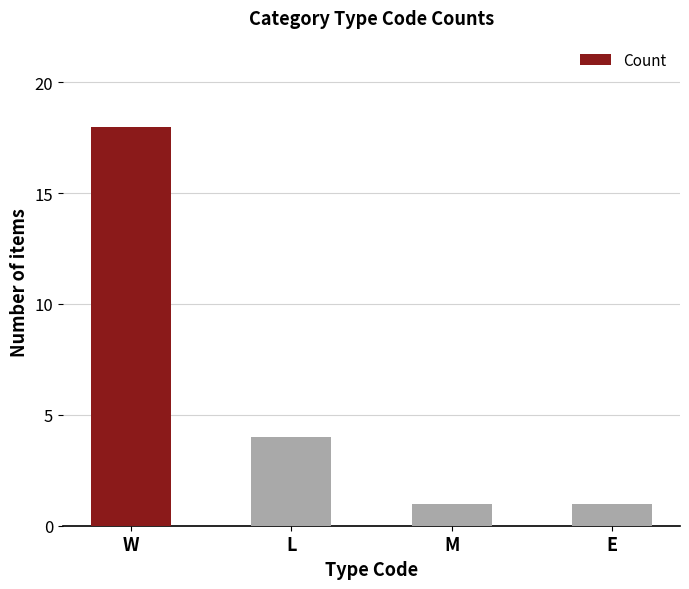

What is the change in value from L to E?

-3